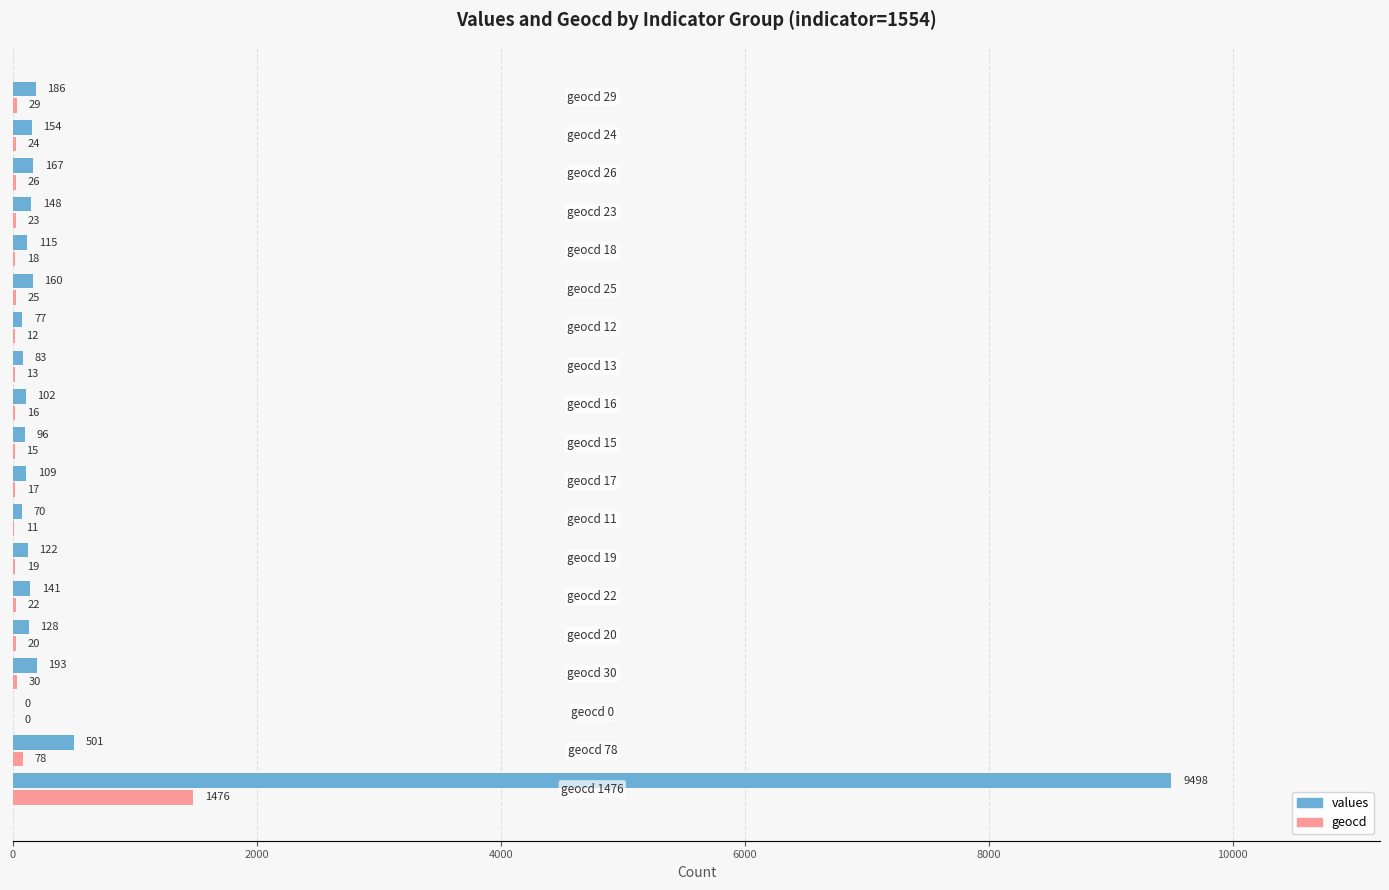

What is the sum of all values values?

12050